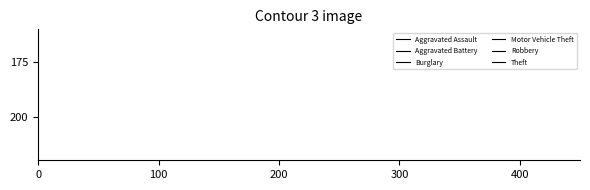

True or false: Aggravated Assault and Burglary intersect in this chart.

False